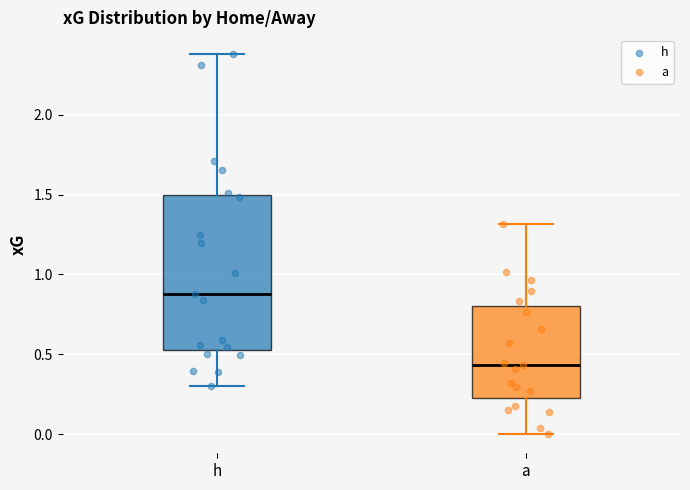

Reading left to right, read every box against the y-axis: the position of its median line, the range the box covers, and the ends of its whiskers. The values are not printed on the chart, so give them approximately, as read against the axis.

h: median 0.90, box 0.50 to 1.50, whiskers 0.30 to 2.40
a: median 0.45, box 0.25 to 0.80, whiskers 0.00 to 1.30